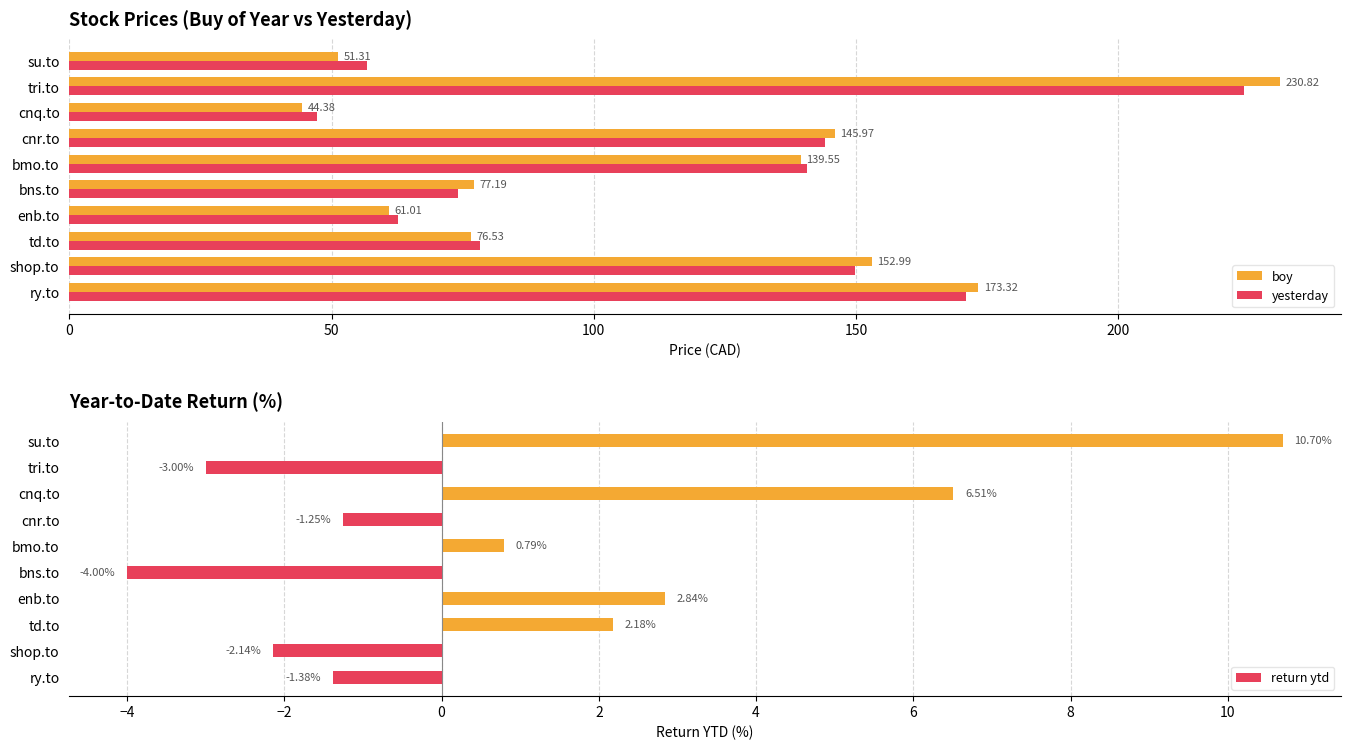

What are all the series names shown in the legend?

boy, yesterday, return ytd